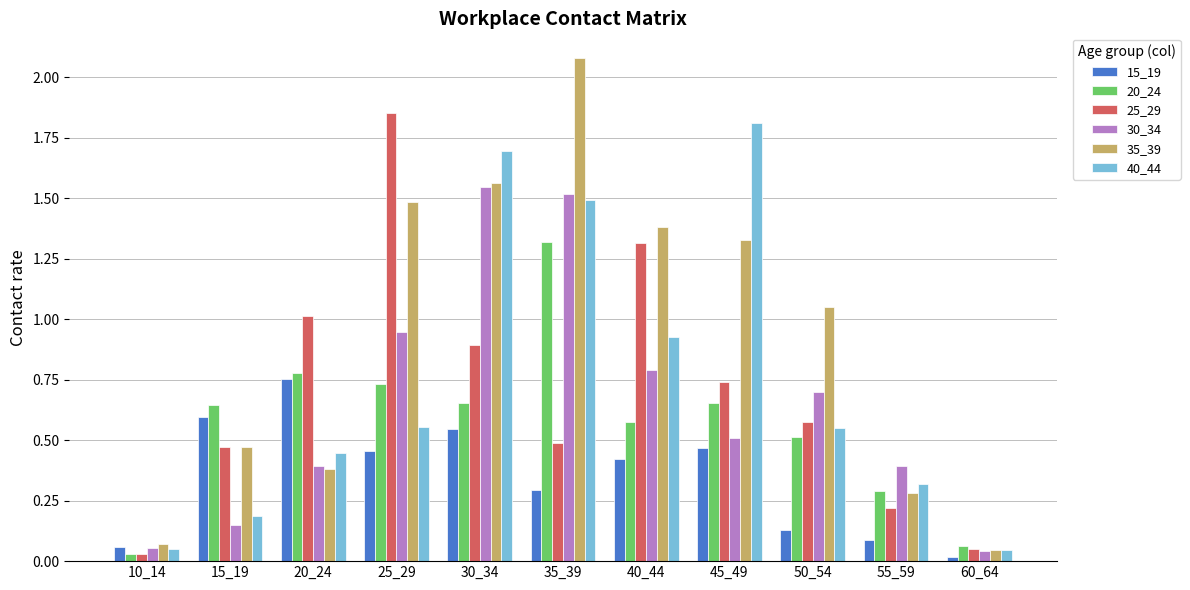

How many bars are there in each group?

6